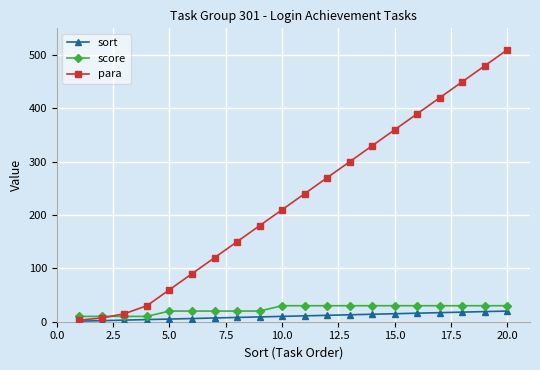

Which series has the largest total across all categories?

para